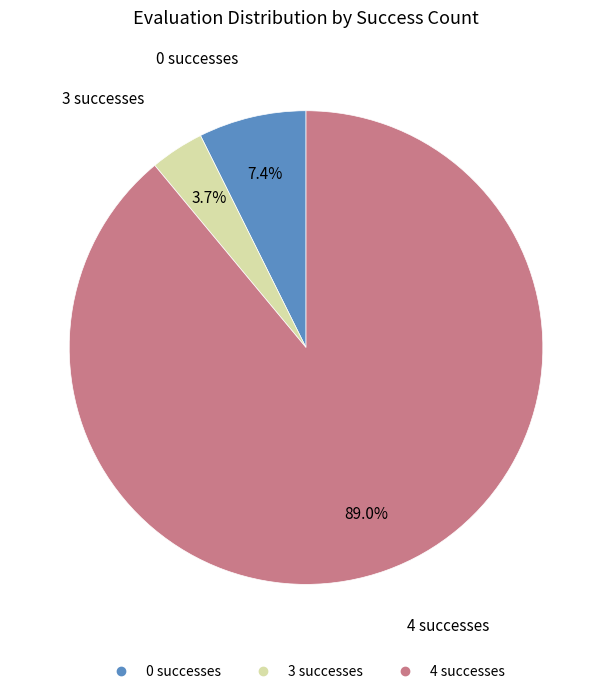

Is there any slice that represents more than half of the pie?

Yes